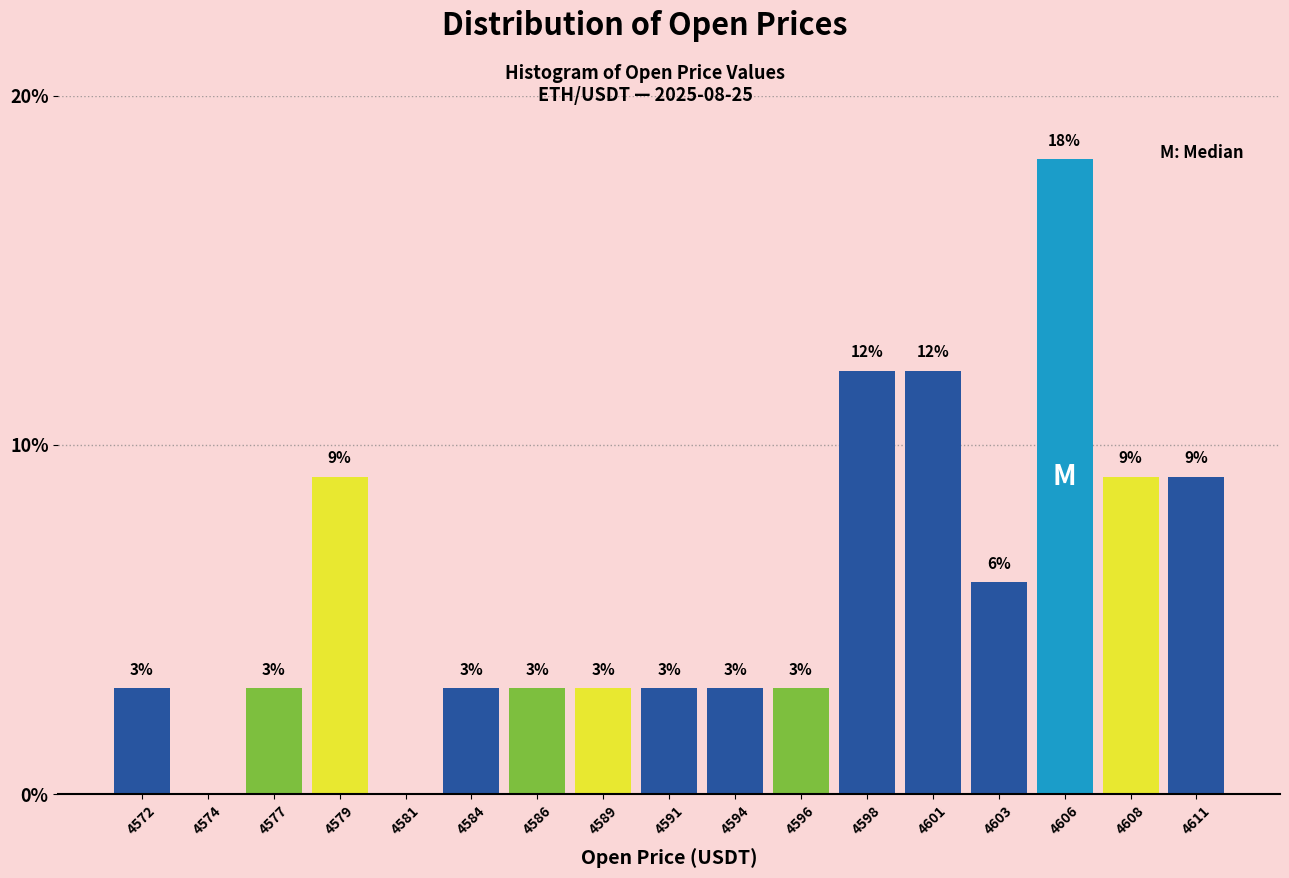

Between 4579 and 4586, which is larger?

4579